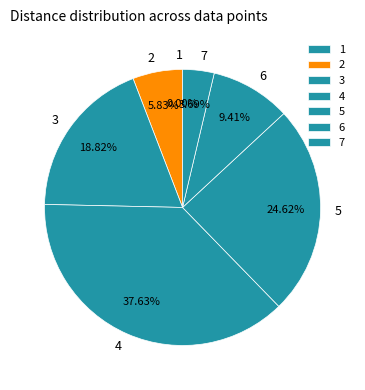

How many segments does this pie chart have?

7